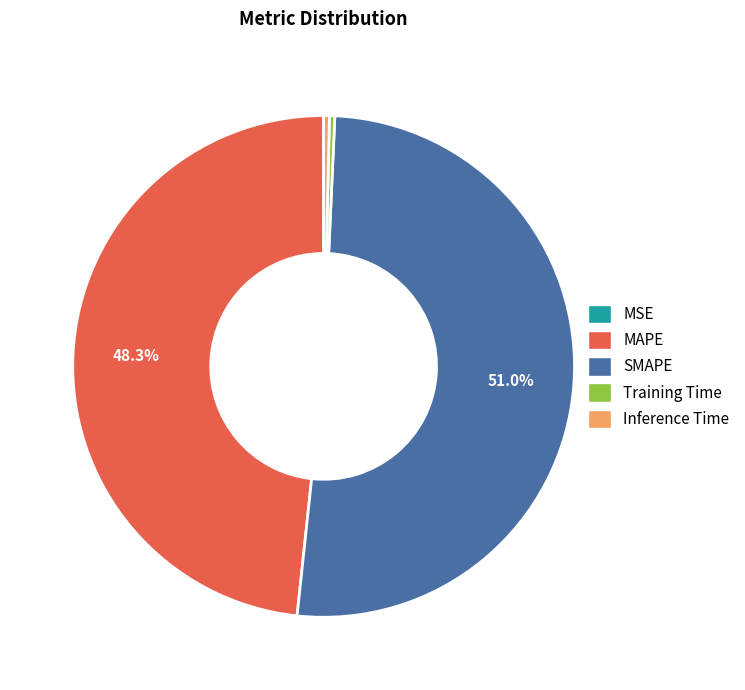

To the nearest percent, what is the average slice percentage?

20%